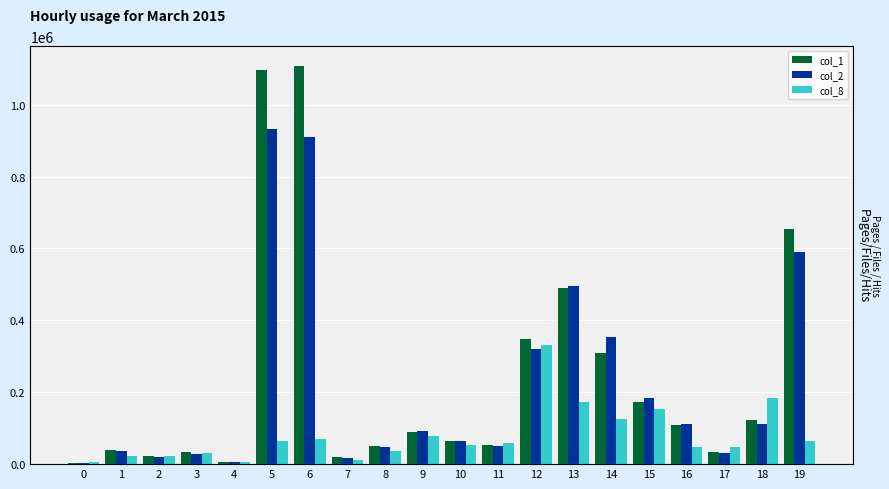

What are all the series names shown in the legend?

col_1, col_2, col_8